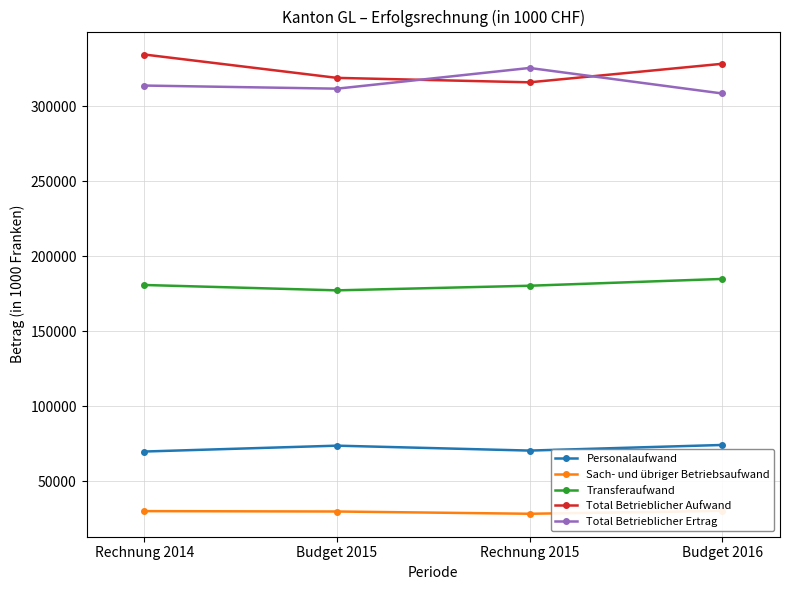

What is the sum of all Total Betrieblicher Ertrag values?

1260143.0